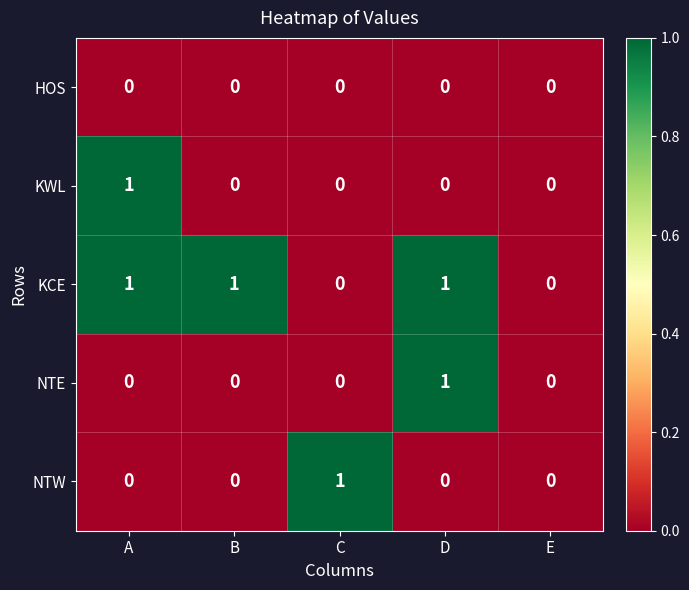

Which category has the highest value in the NTW series?

C